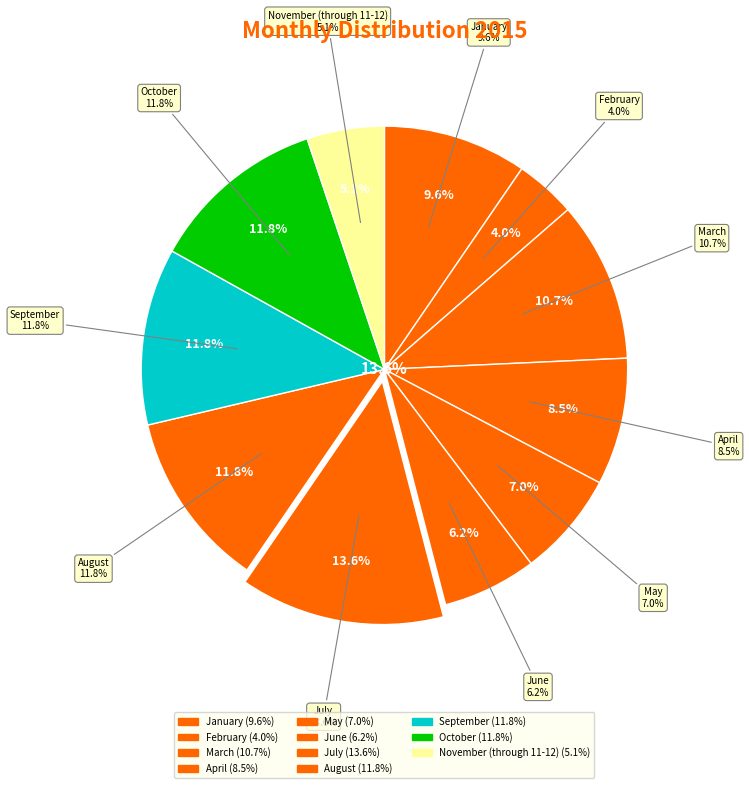

What is the largest slice in the pie chart?

July